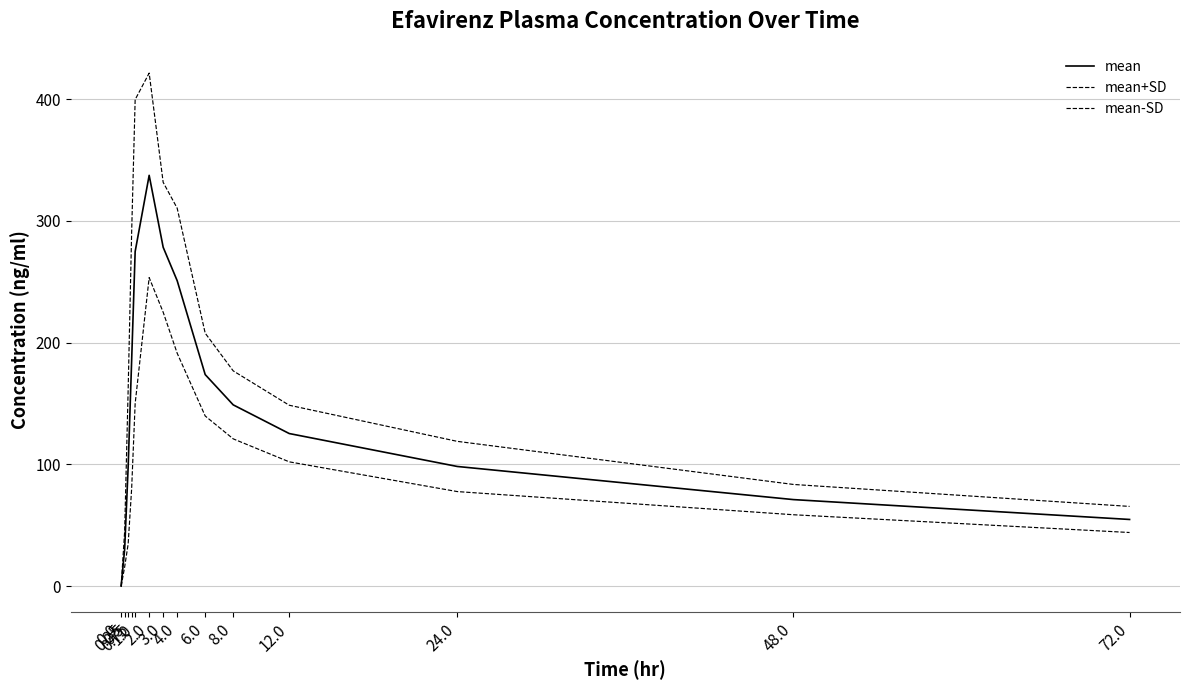

Reading left to right, what are all the values shown in this chart?

mean: 0.0	30.3	98.0	185.5	274.8	337.3	278.3	250.8	173.7	148.8	125.3	98.2	71.0	54.7
mean+SD: 0.0	44.9	161.4	290.8	399.5	421.3	331.6	310.4	207.7	176.8	148.5	118.9	83.5	65.4
mean-SD: 0.0	15.7	34.6	80.2	150.0	253.4	224.9	191.3	139.7	120.9	102.0	77.6	58.6	44.0